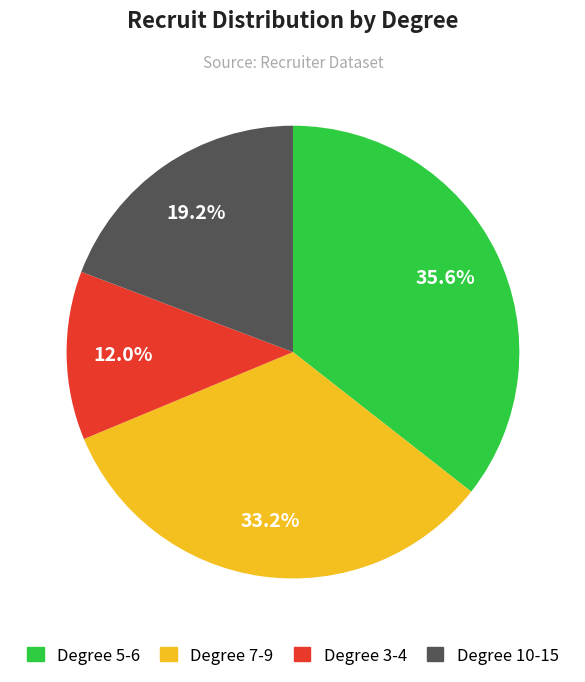

To the nearest percent, what is the average slice percentage?

25%